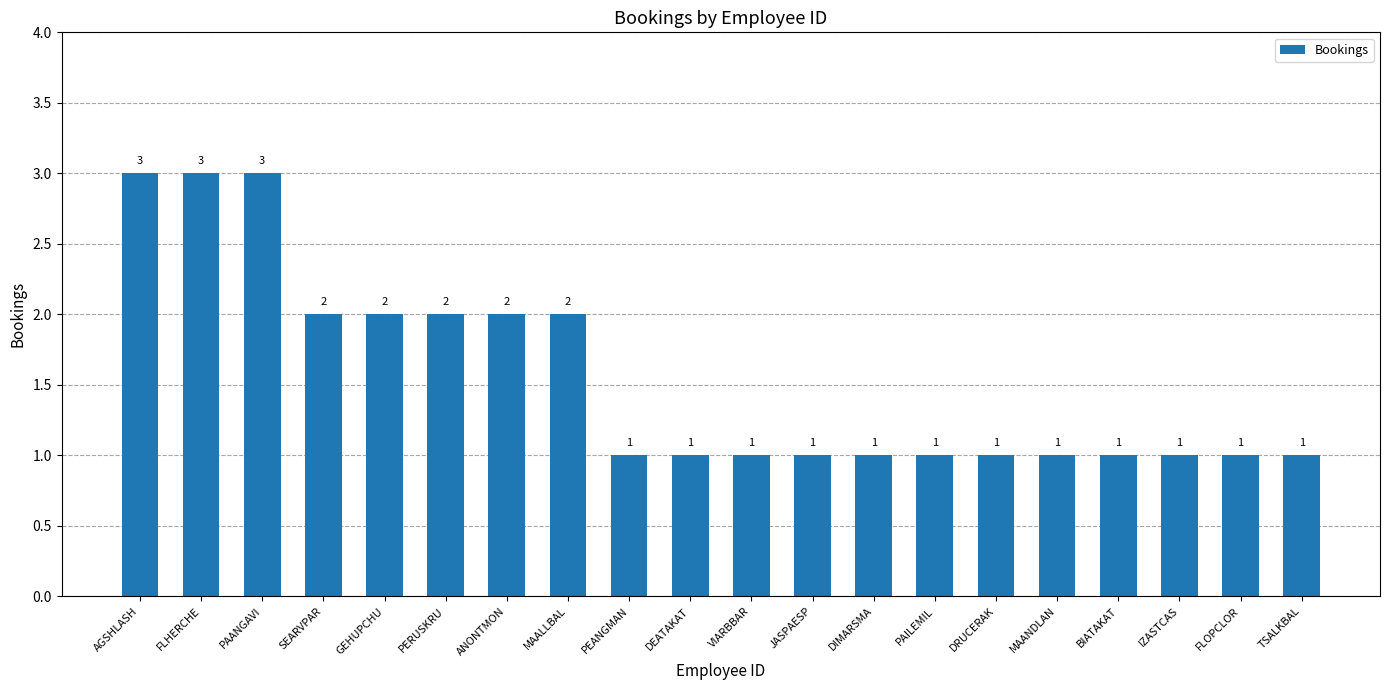

Count the values in the range 1 to 2.

17